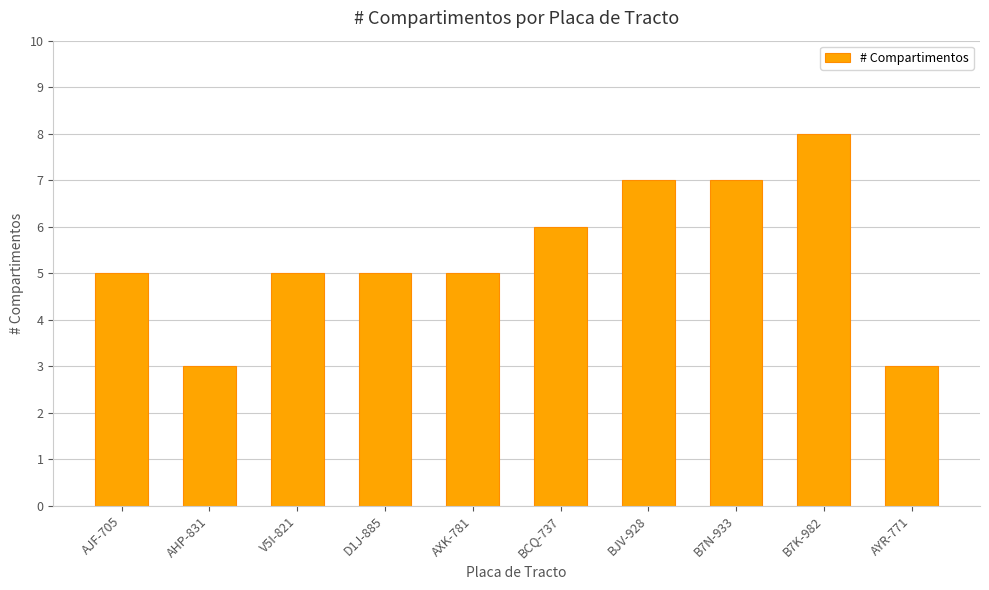

Which label corresponds to the largest value in the chart?

B7K-982